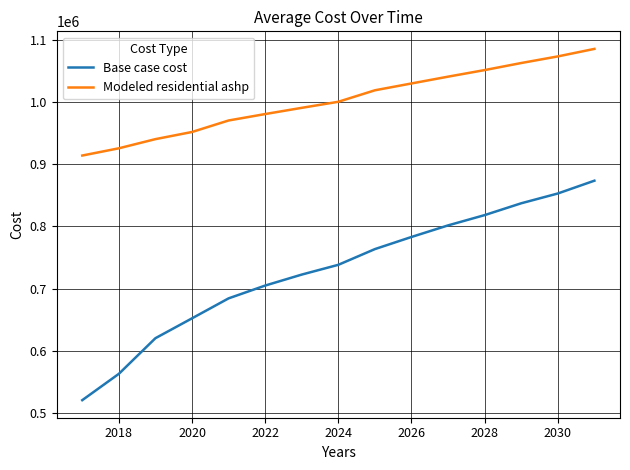

Which series has the largest range (max minus min)?

Base case cost